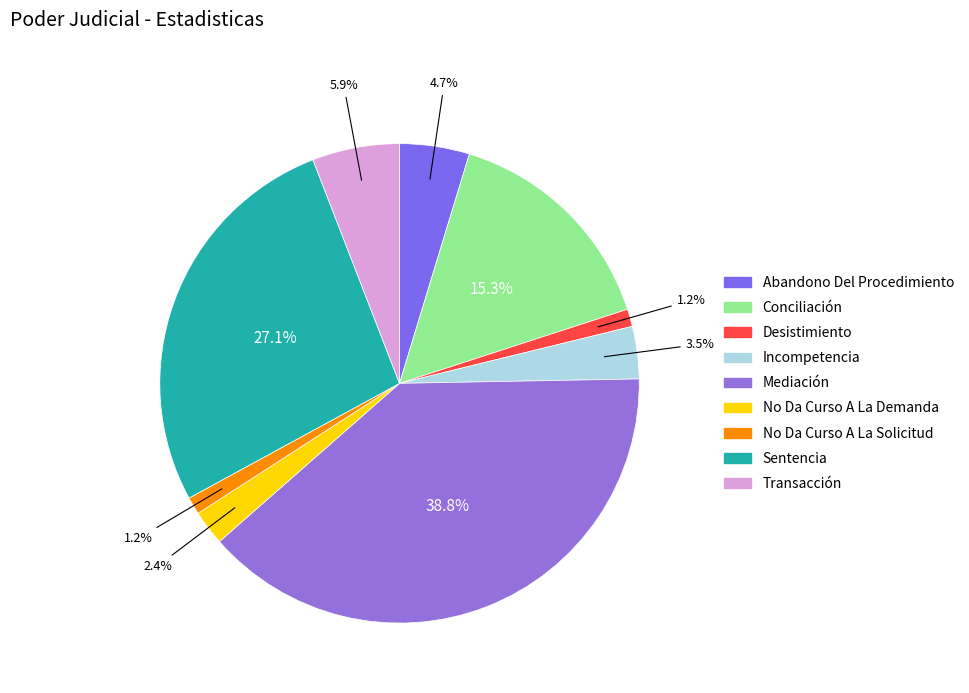

How much of the chart is everything except Desistimiento?

98.8%